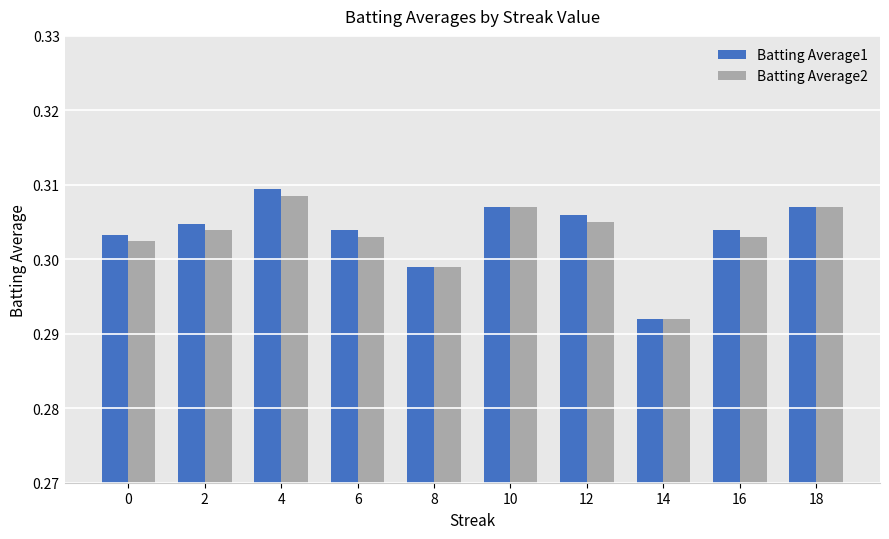

Which series has the widest spread of values?

Batting Average1